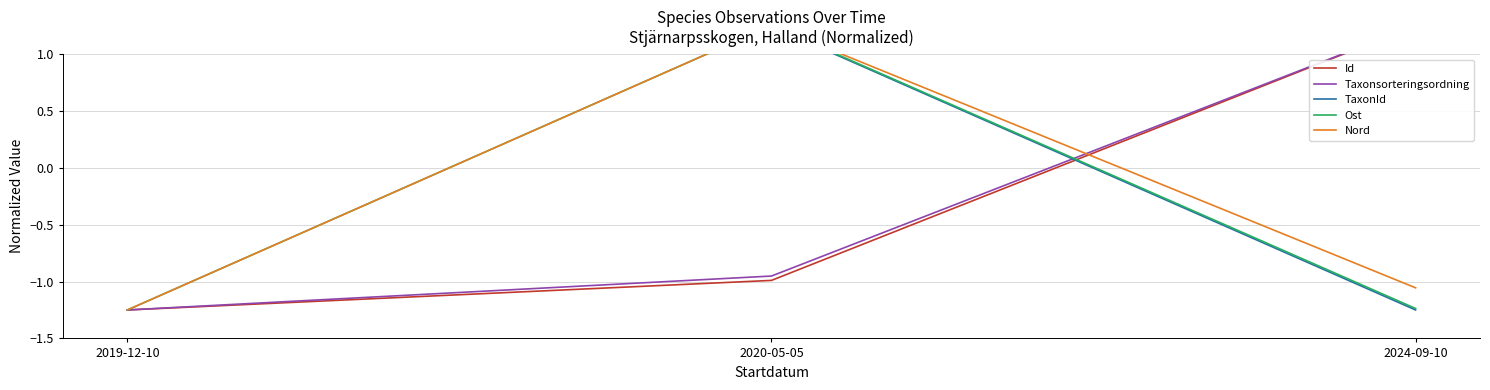

Reading left to right, transcribe all the data shown in this chart.

Id: 2019-12-10=-1.2	2020-05-05=-1.0	2024-09-10=1.2
Taxonsorteringsordning: 2019-12-10=-1.2	2020-05-05=-1.0	2024-09-10=1.2
TaxonId: 2019-12-10=1.2	2020-05-05=1.2	2024-09-10=-1.2
Ost: 2019-12-10=-1.2	2020-05-05=1.2	2024-09-10=-1.2
Nord: 2019-12-10=-1.2	2020-05-05=1.2	2024-09-10=-1.1